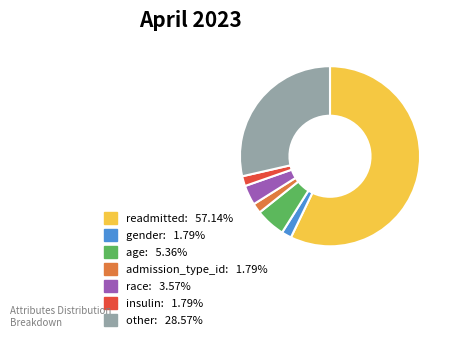

What is the largest slice in the pie chart?

readmitted